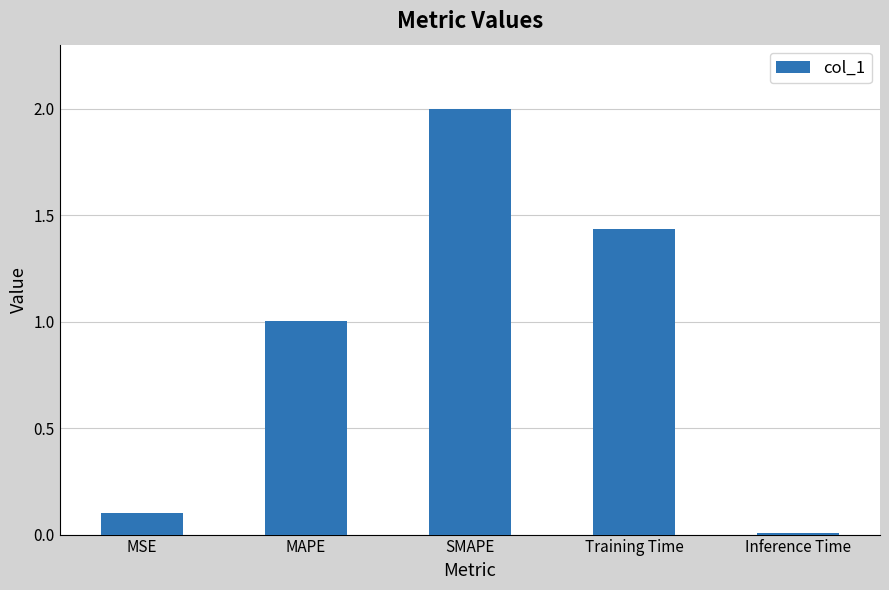

What is the approximate value at SMAPE?

2.0